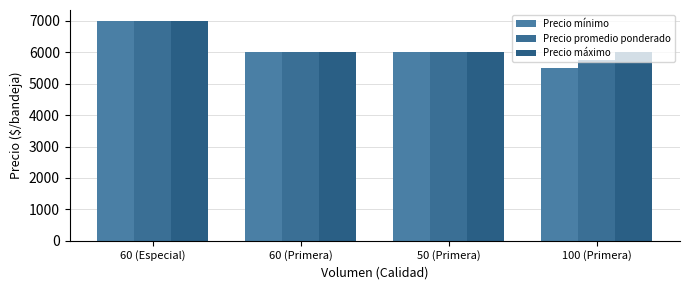

Rank the categories by Precio máximo value from highest to lowest.

60 (Especial), 60 (Primera), 50 (Primera), 100 (Primera)